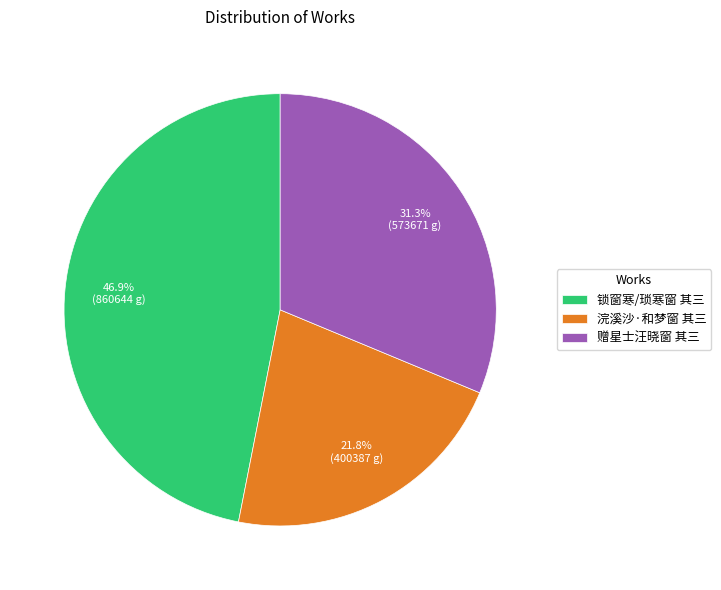

True or false: 锁窗寒/琐寒窗 其三 accounts for 47% of the total.

True